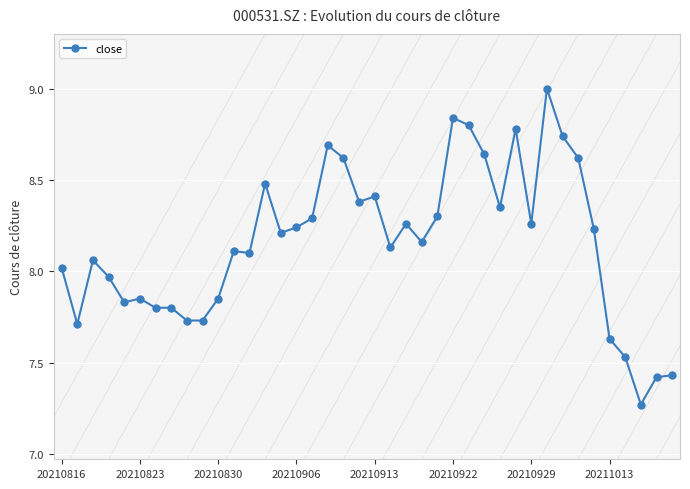

True or false: the data has more than 2 interior local peaks.

True